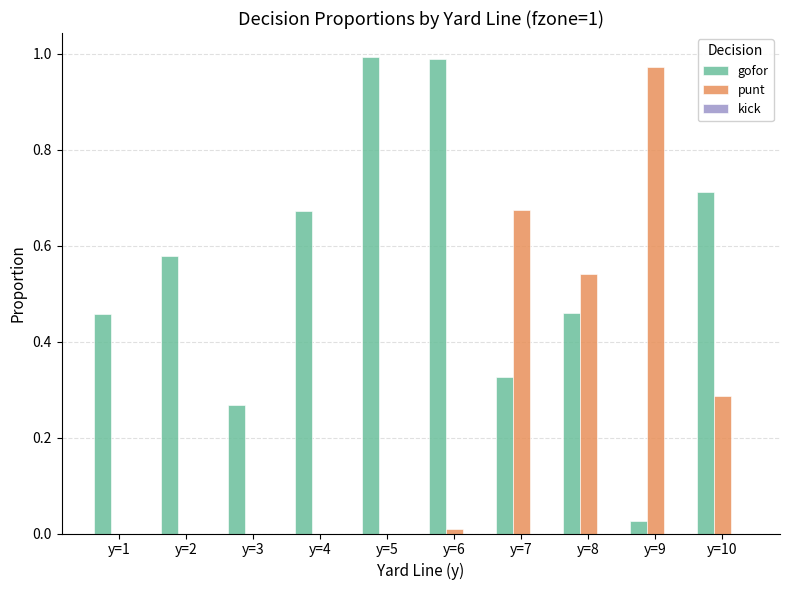

True or false: gofor has a value of 0.5 at y=5.

False